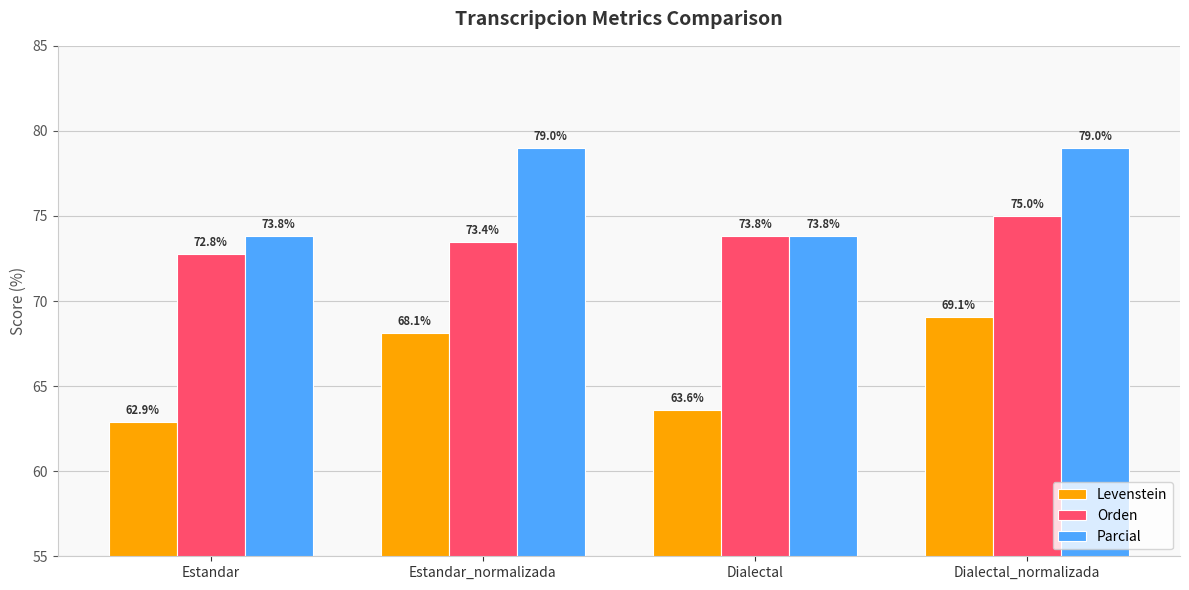

How many series are shown in this chart?

3